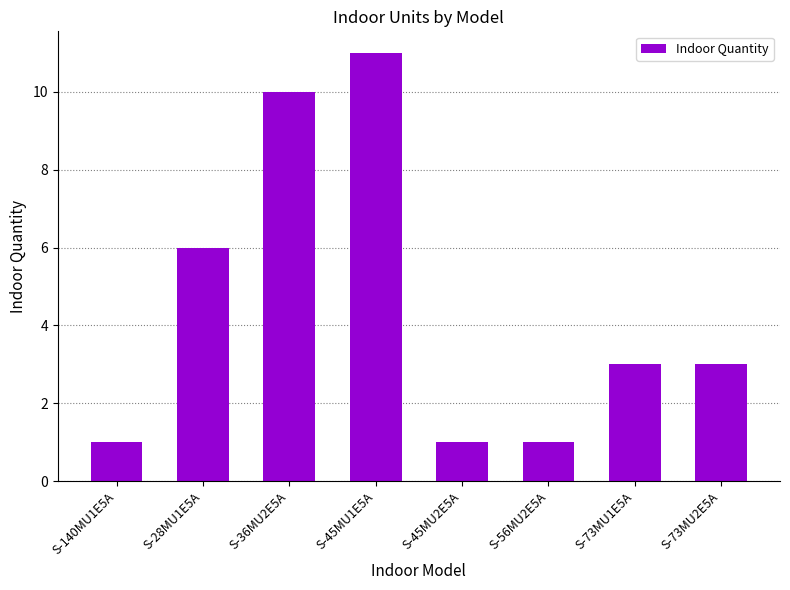

What is the label of the 1st bar from the right?

S-73MU2E5A